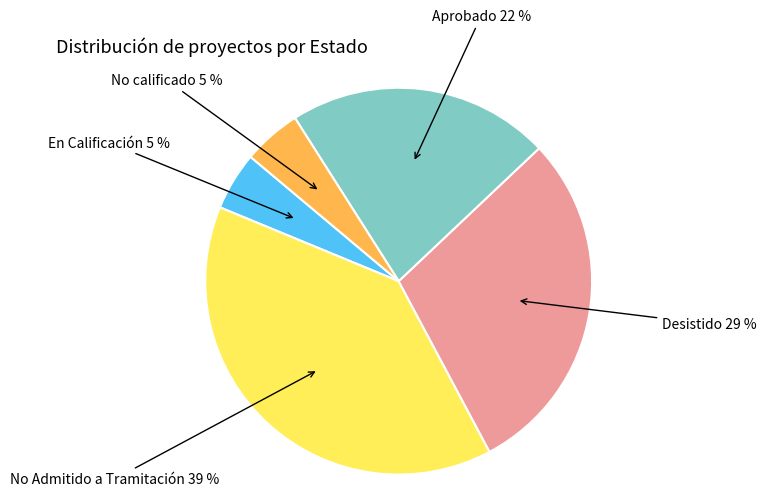

Does No Admitido a Tramitación represent more than half of the total?

No